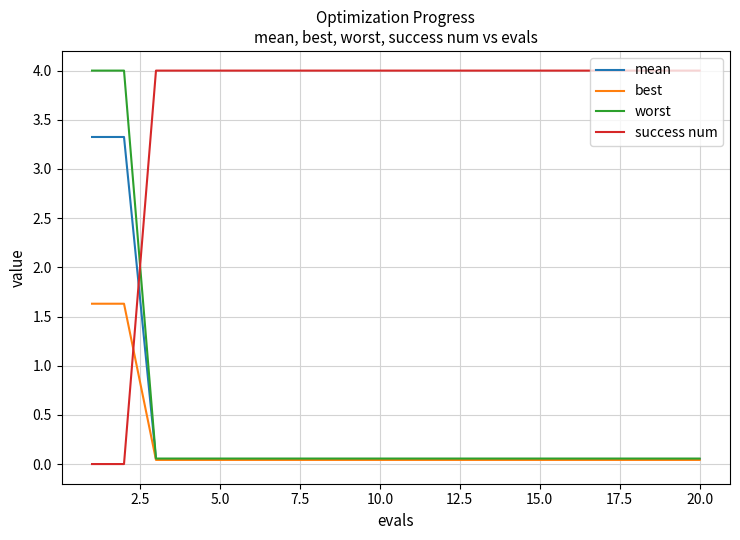

What are all the series names shown in the legend?

mean, best, worst, success num